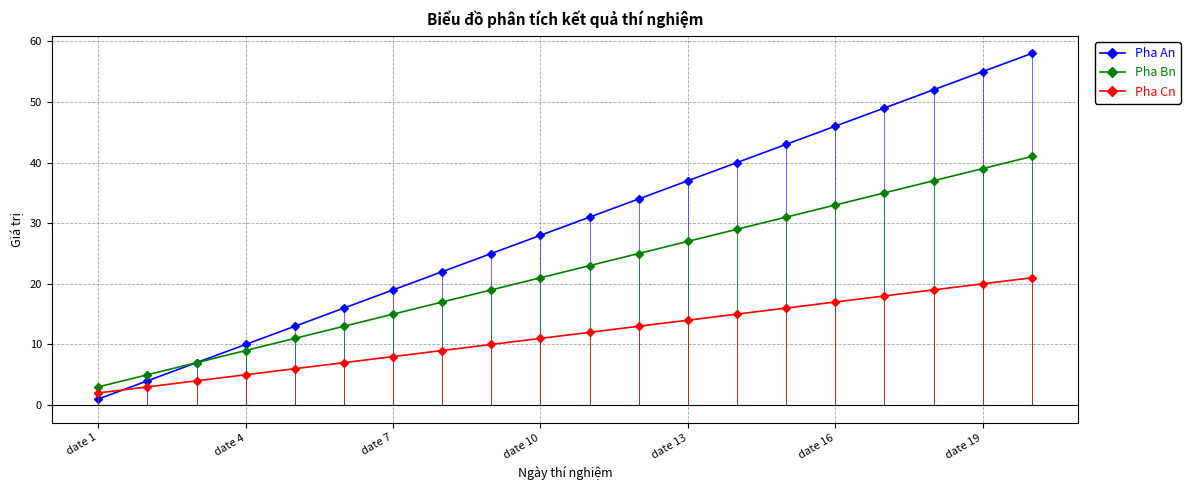

True or false: Pha Bn has a value of 33 at date 16.

True